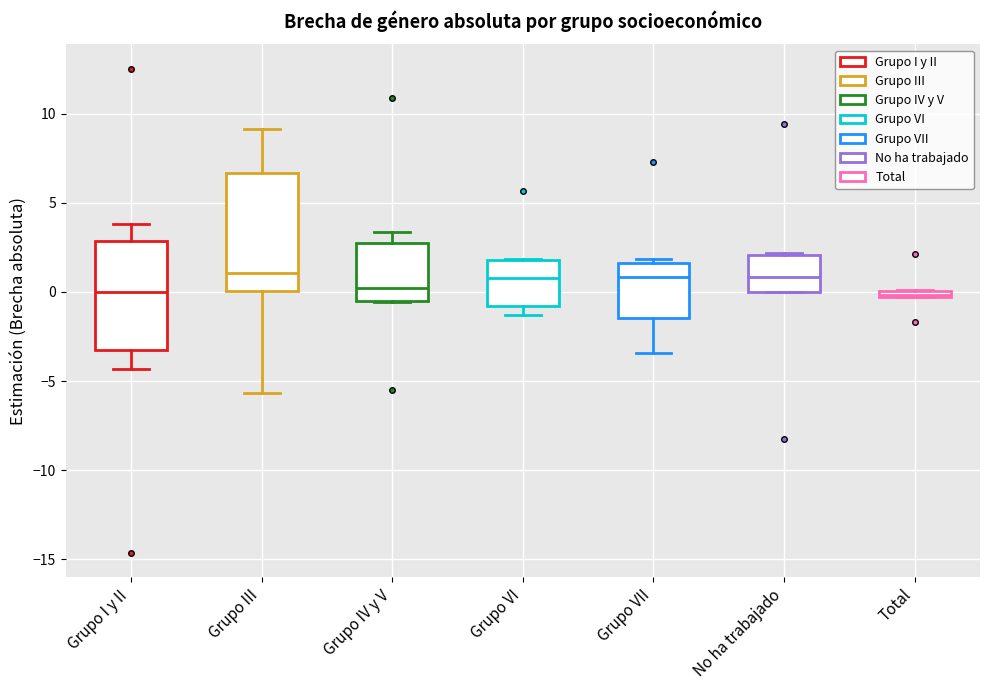

Where does the lower whisker of the box for Grupo I y II end on the y-axis? The values are not printed on the chart, so give them approximately, as read against the axis.

-4.5